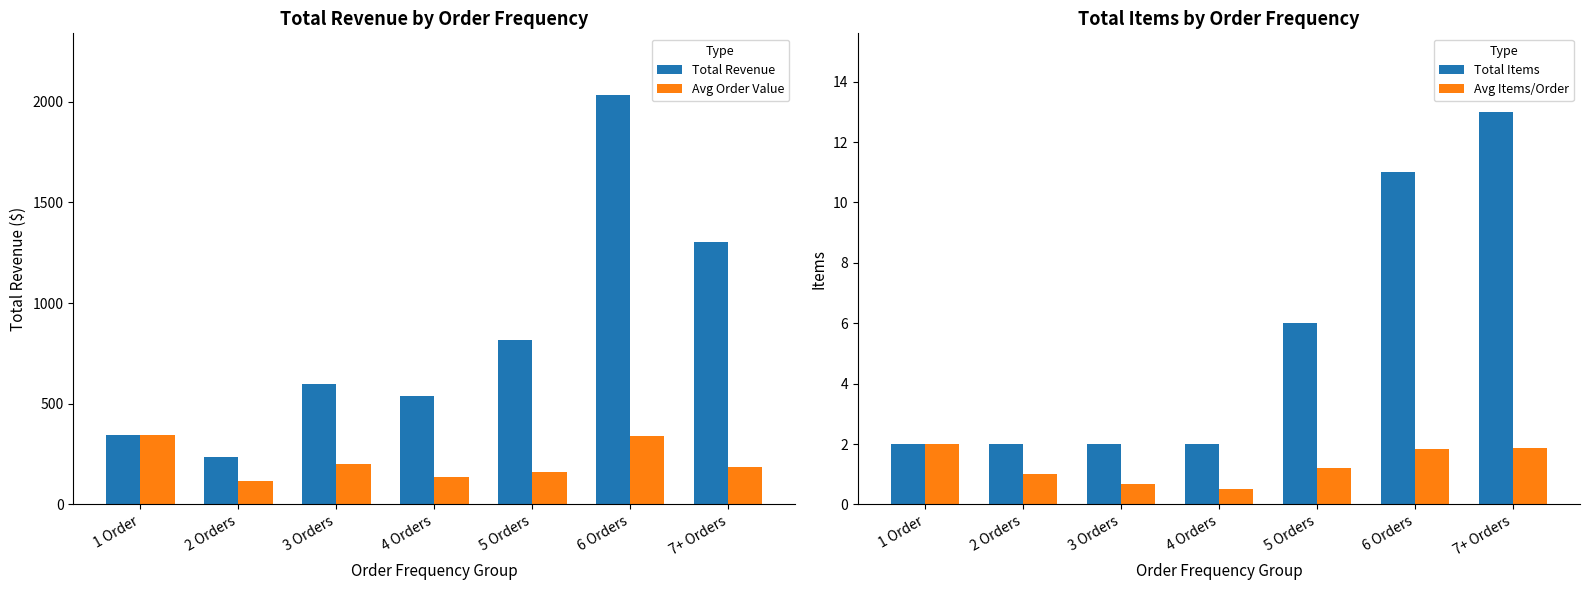

At how many categories does at least one series exceed 1700?

1